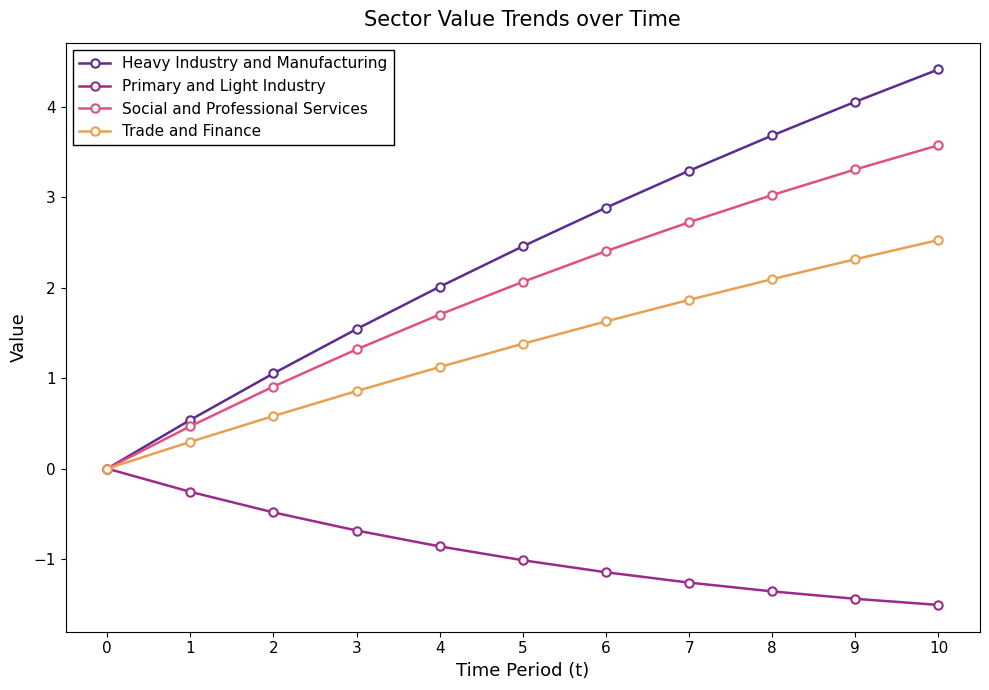

What is the spread (max minus min) of values at 9?

5.5